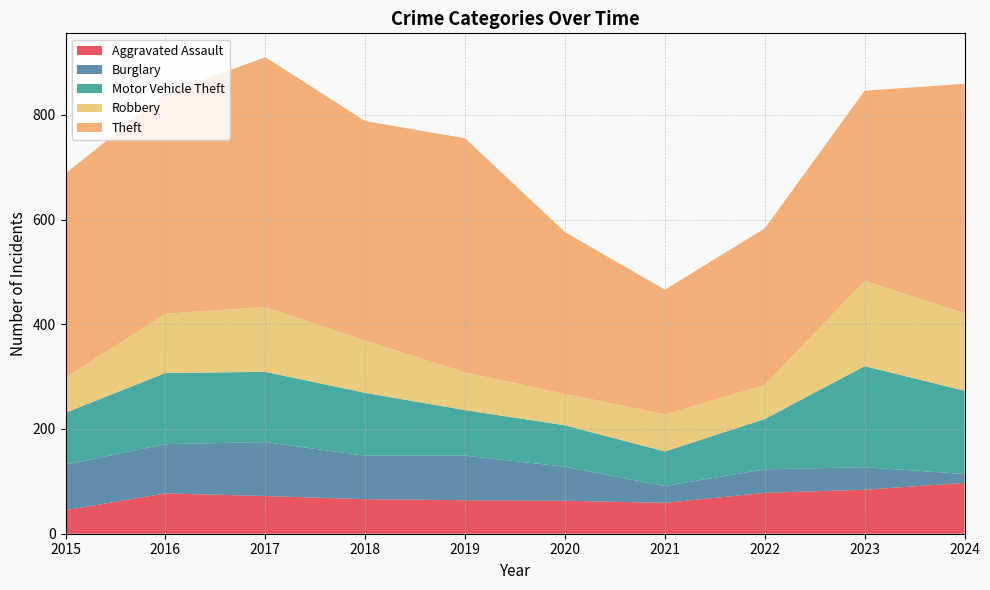

Reading left to right, what are all the values shown in this chart?

Aggravated Assault: 2015=45	2016=77	2017=72	2018=66	2019=64	2020=63	2021=59	2022=78	2023=84	2024=97
Burglary: 2015=87	2016=94	2017=103	2018=83	2019=85	2020=65	2021=32	2022=45	2023=43	2024=17
Motor Vehicle Theft: 2015=99	2016=136	2017=134	2018=120	2019=87	2020=79	2021=66	2022=96	2023=193	2024=159
Robbery: 2015=67	2016=113	2017=124	2018=100	2019=72	2020=60	2021=71	2022=65	2023=163	2024=148
Theft: 2015=390	2016=420	2017=477	2018=419	2019=447	2020=309	2021=238	2022=299	2023=363	2024=438